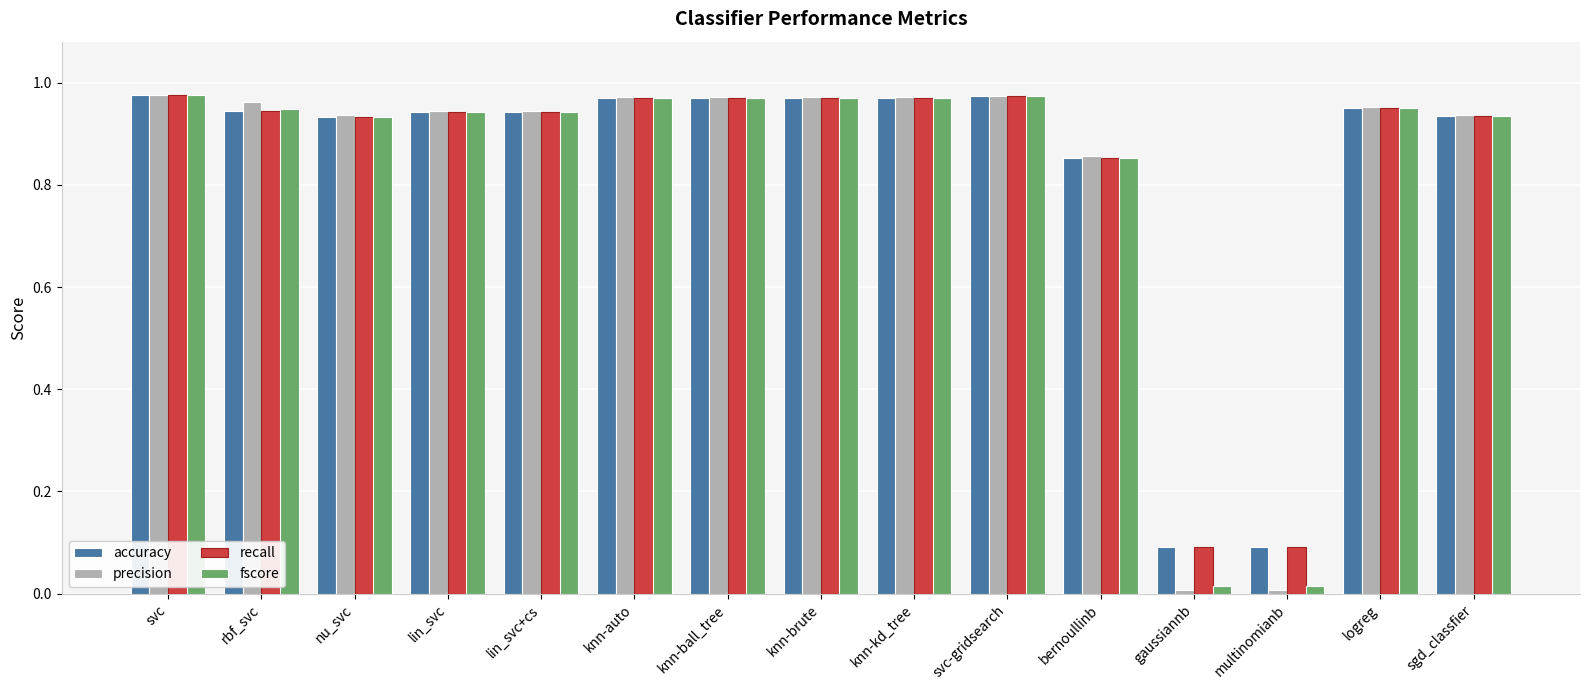

Is it true that recall equals 0.6 at knn-auto?

False